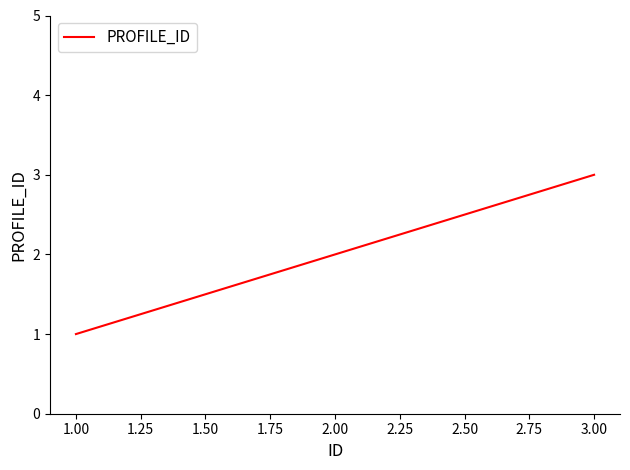

Does the chart display data point markers on the line(s)?

No